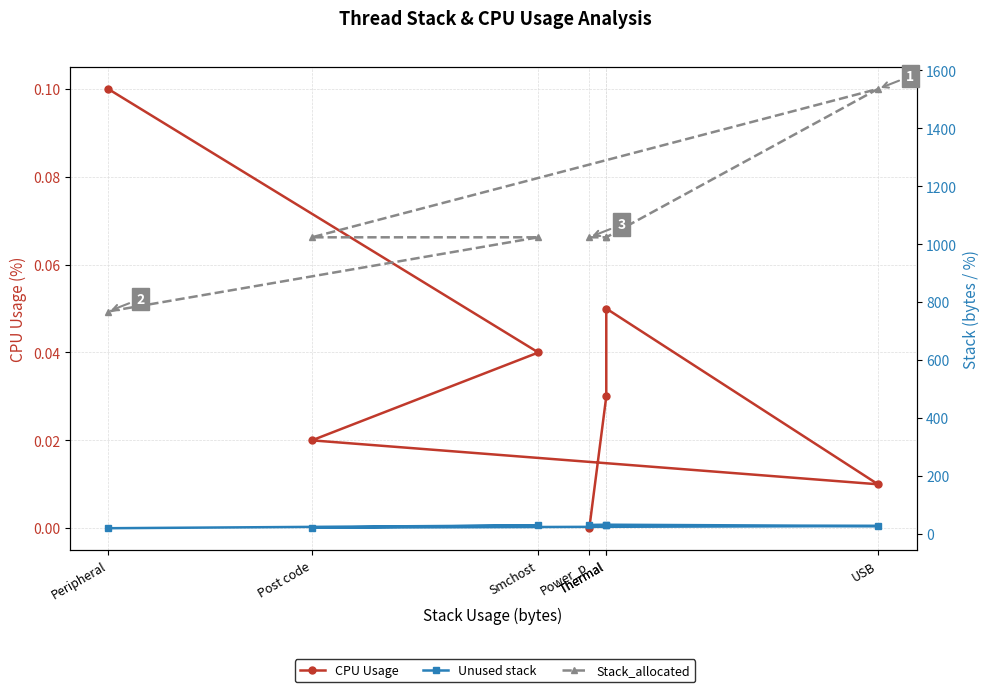

The CPU Usage series shows 0.0 at Thermal. True or false?

True